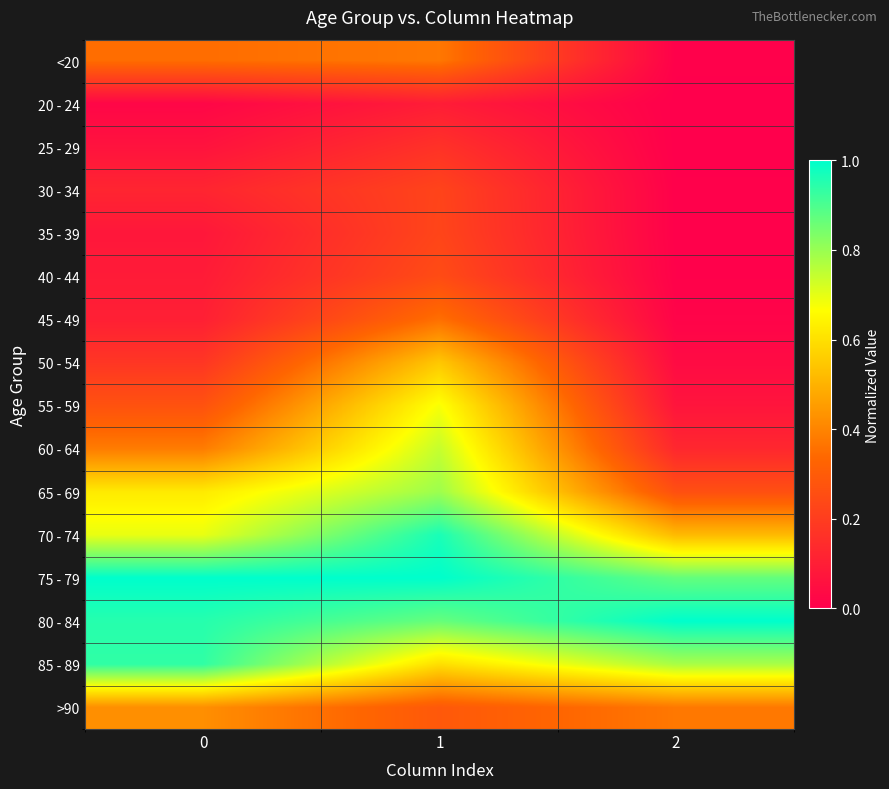

Reading left to right, list all the values displayed in this chart.

<20: 0=0.3	1=0.4	2=0.0
20 - 24: 0=0.0	1=0.1	2=0.0
25 - 29: 0=0.1	1=0.2	2=0.0
30 - 34: 0=0.1	1=0.2	2=0.0
35 - 39: 0=0.1	1=0.2	2=0.0
40 - 44: 0=0.1	1=0.2	2=0.0
45 - 49: 0=0.1	1=0.4	2=0.0
50 - 54: 0=0.2	1=0.5	2=0.0
55 - 59: 0=0.3	1=0.7	2=0.1
60 - 64: 0=0.4	1=0.7	2=0.1
65 - 69: 0=0.6	1=0.8	2=0.3
70 - 74: 0=0.7	1=1.0	2=0.5
75 - 79: 0=1.0	1=1.0	2=0.9
80 - 84: 0=0.9	1=0.9	2=1.0
85 - 89: 0=0.9	1=0.6	2=0.8
>90: 0=0.4	1=0.3	2=0.4